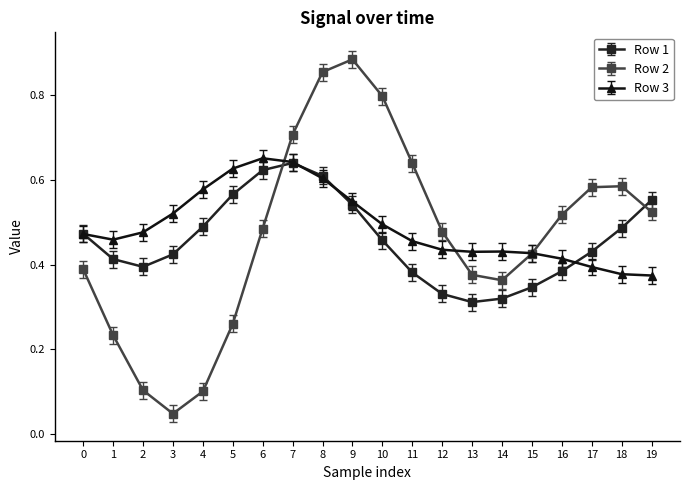

At which category does Row 2 reach its first local peak?

9